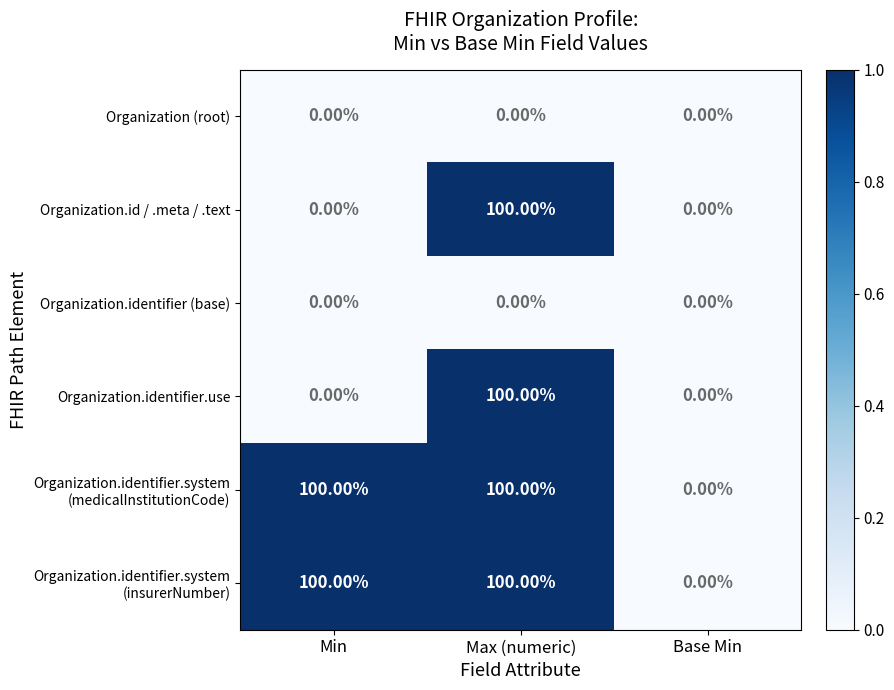

How many distinct data groups are displayed?

6